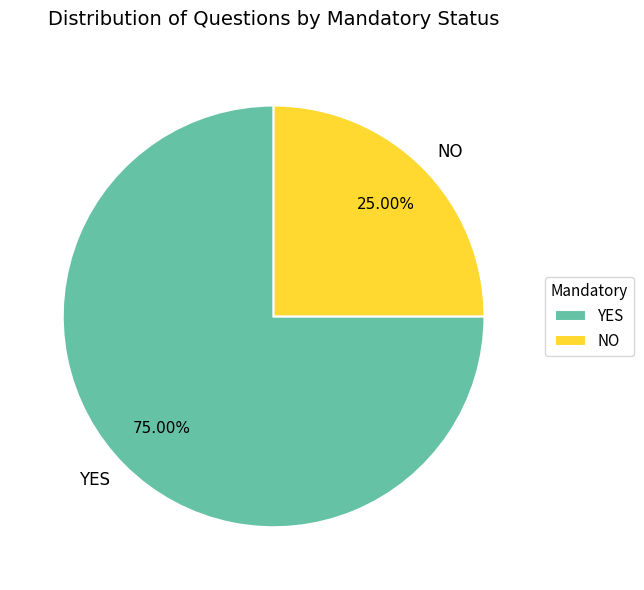

What percentage is NOT represented by NO?

75.0%